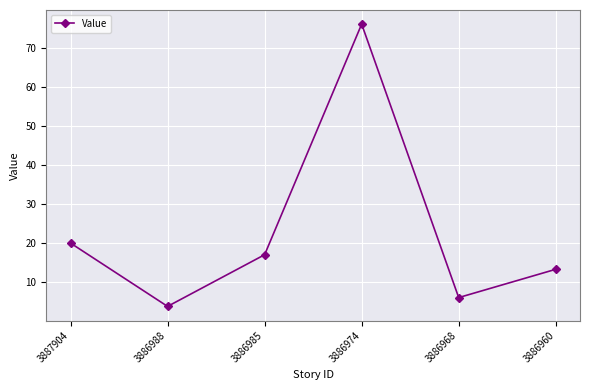

Rank the categories by value from highest to lowest.

3886974, 3887904, 3886985, 3886960, 3886968, 3886988